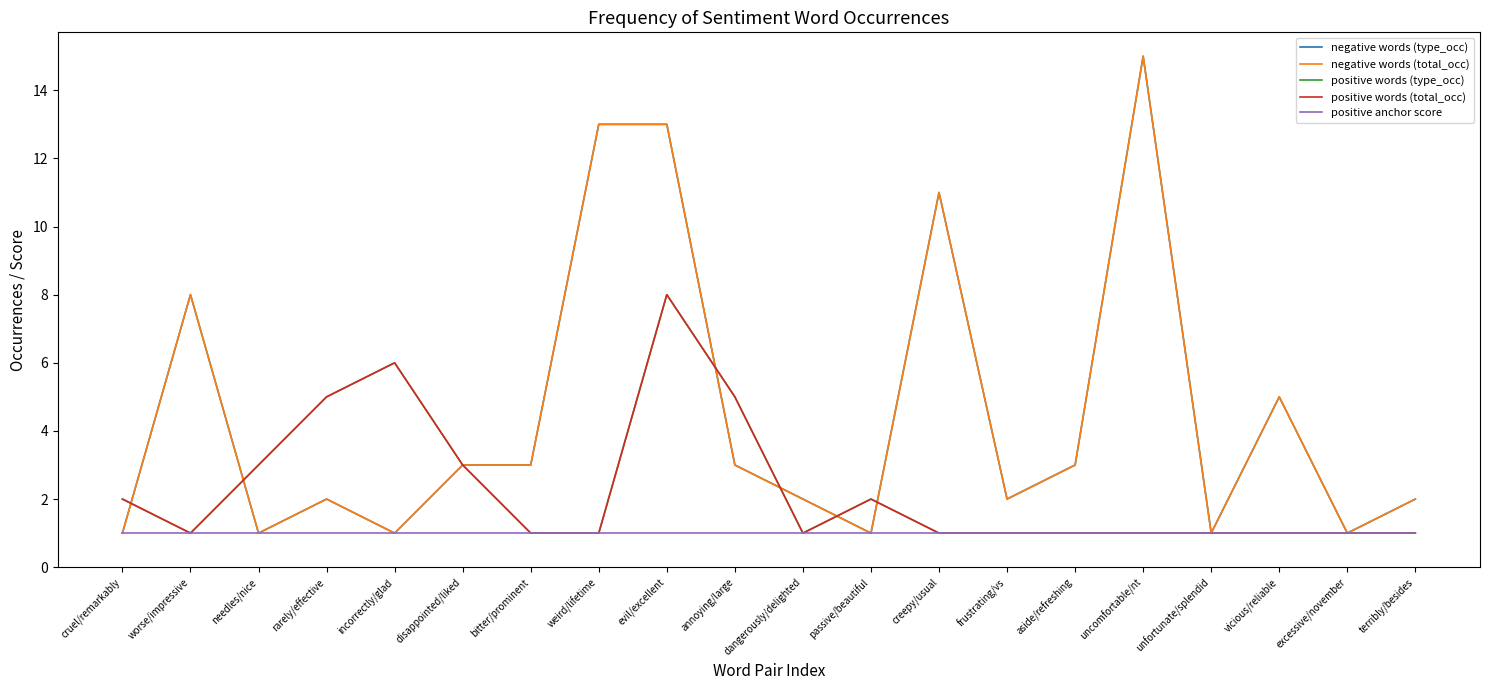

Is the value of positive words (total_occ) at rarely/effective greater than the value of positive words (type_occ) at cruel/remarkably?

Yes